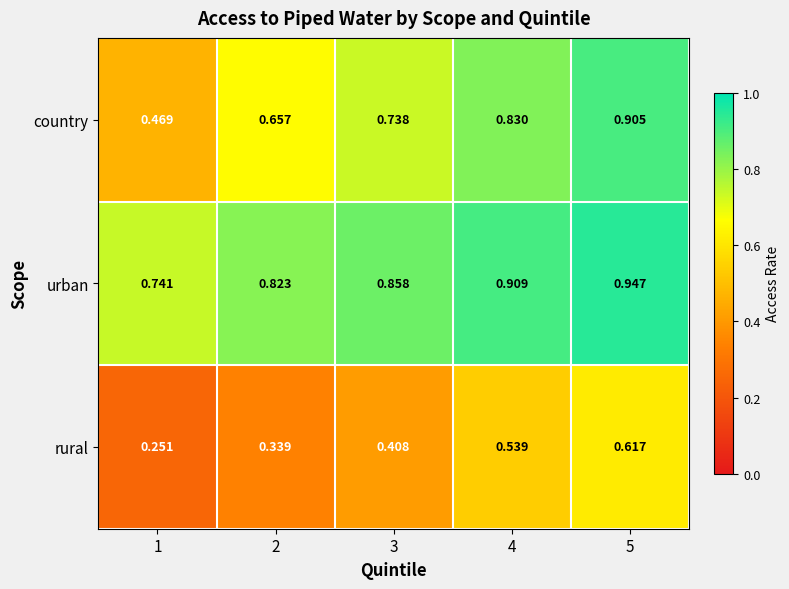

Rank the series by their maximum value, from highest to lowest.

urban, country, rural